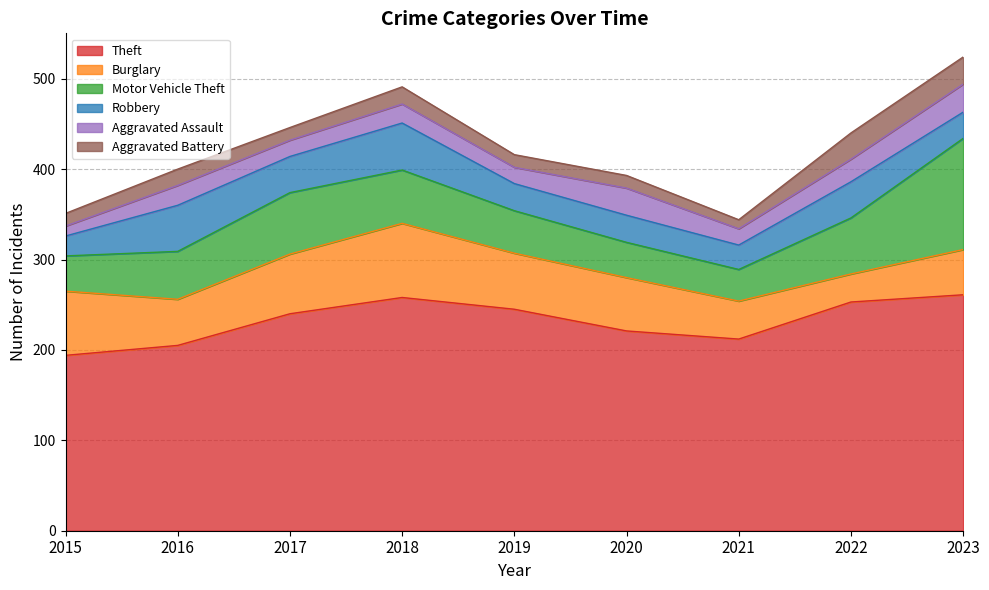

What is the smallest value displayed?

10